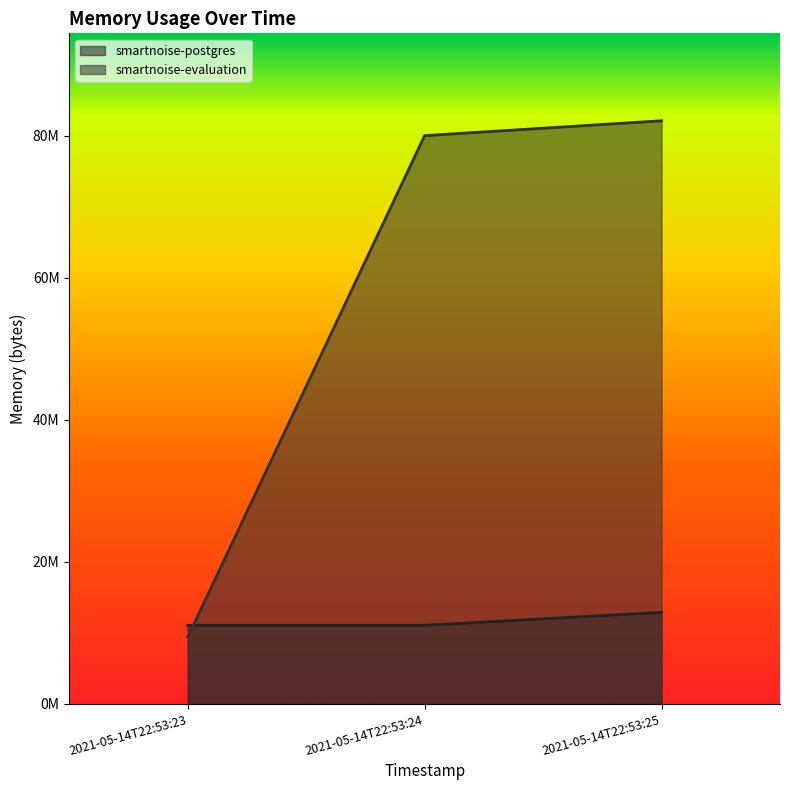

What is the maximum value shown in the chart?

82108416